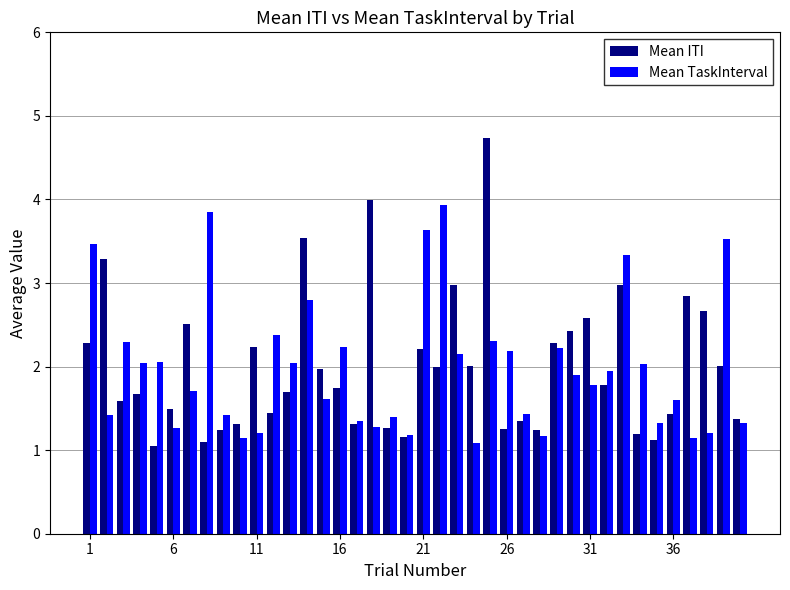

What is the difference between the maximum and minimum values in the Mean ITI series?

3.7